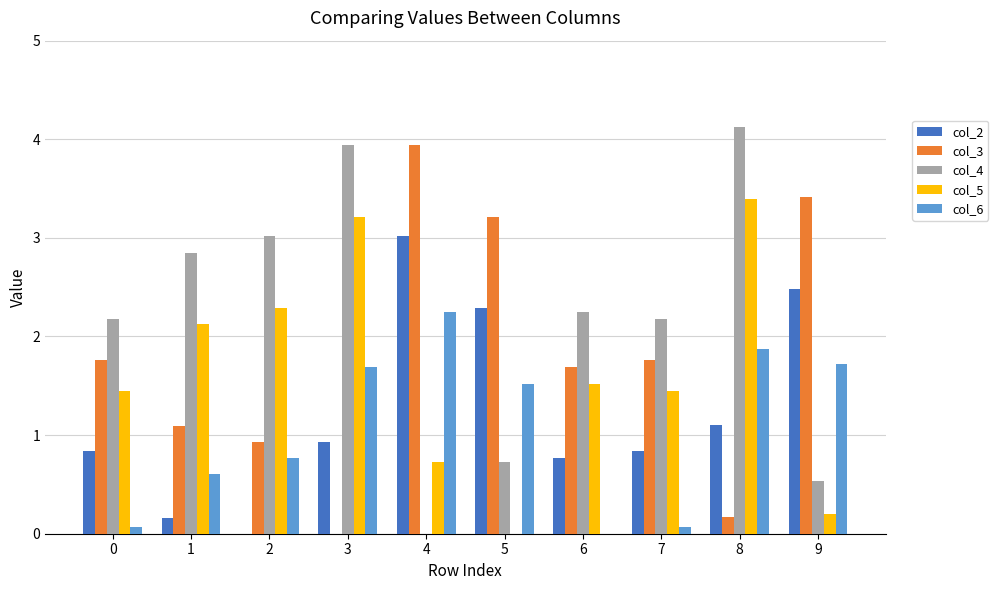

What is the highest value of the col_3 series?

3.9